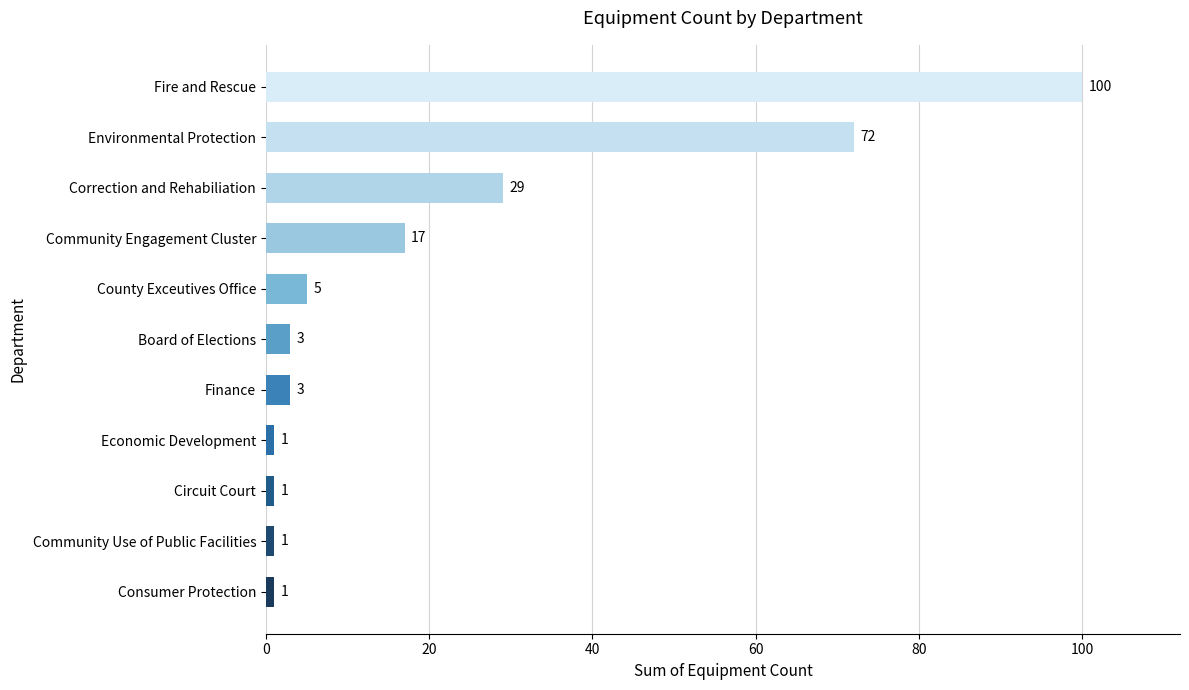

What is the change in value from County Exceutives Office to Fire and Rescue?

+95